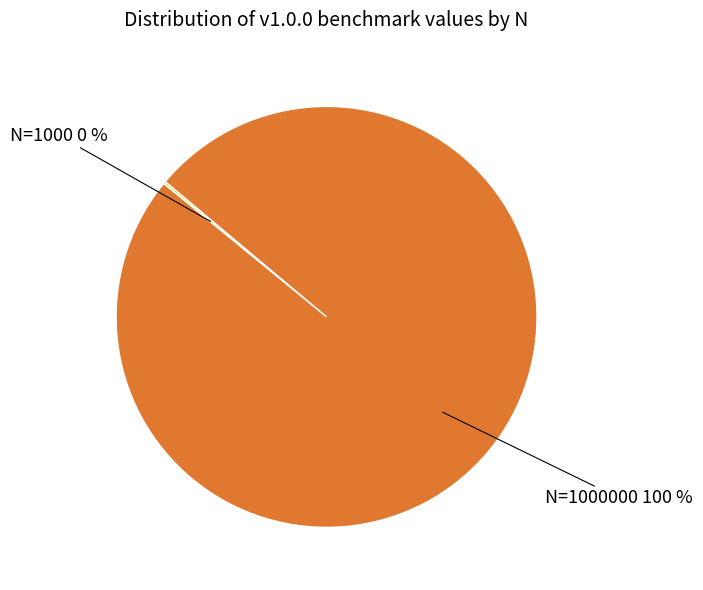

To the nearest percent, what is the average slice percentage?

50%